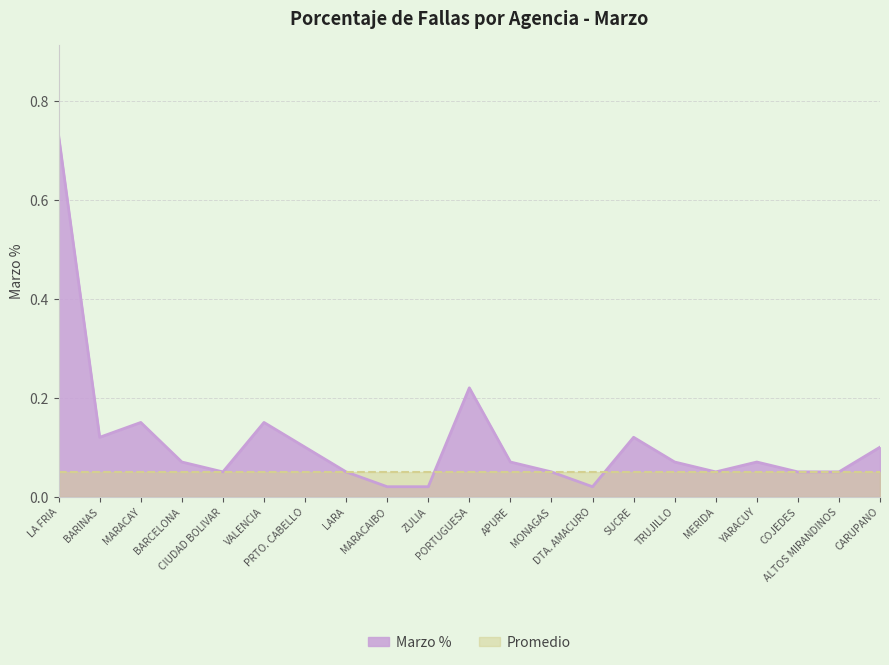

Reading left to right, extract all data points from this chart.

0.7	0.1	0.1	0.1	0.1	0.1	0.1	0.1	0.0	0.0	0.2	0.1	0.1	0.0	0.1	0.1	0.1	0.1	0.1	0.1	0.1